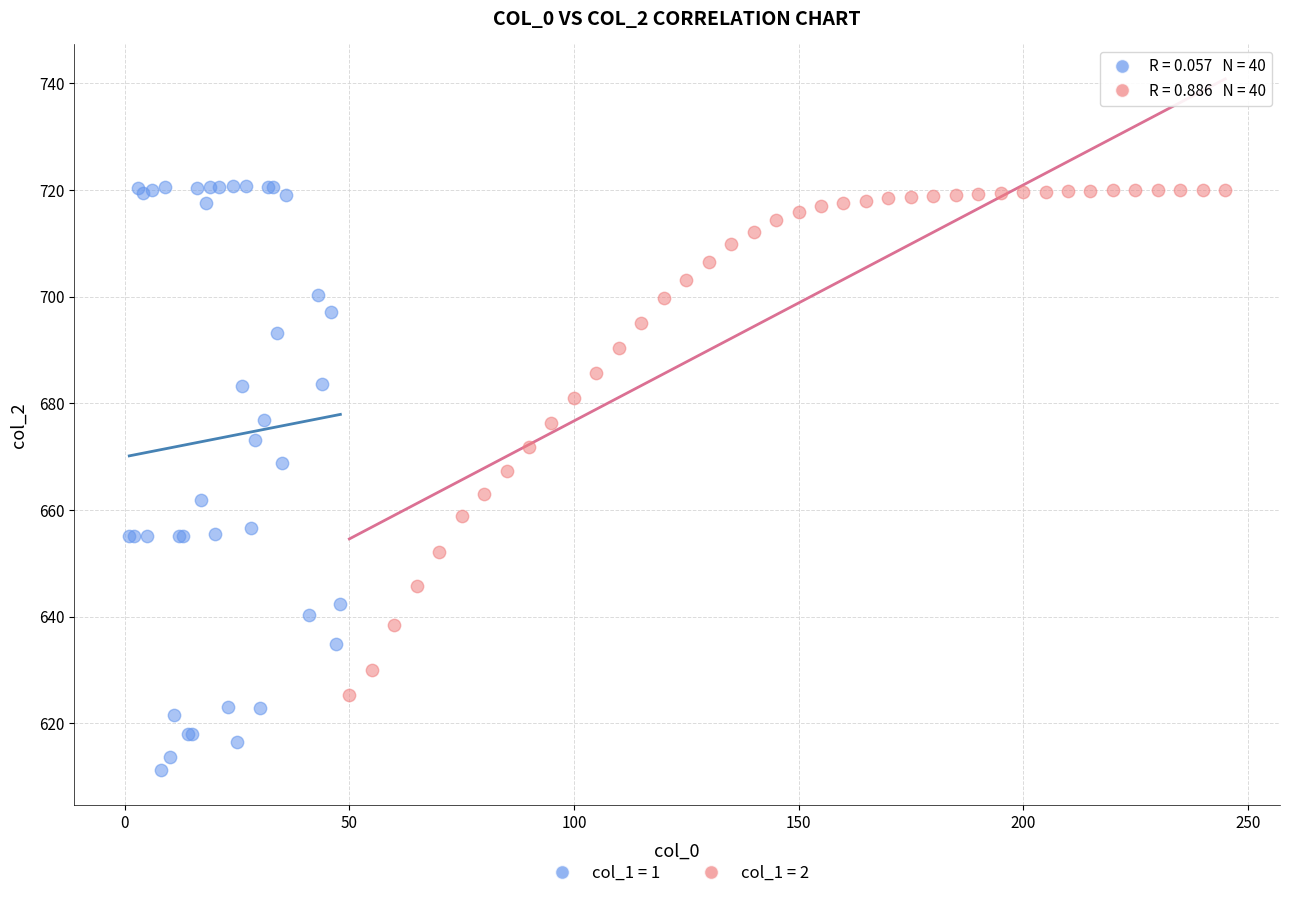

What are all the series names shown in the legend?

col_1 = 1, col_1 = 2